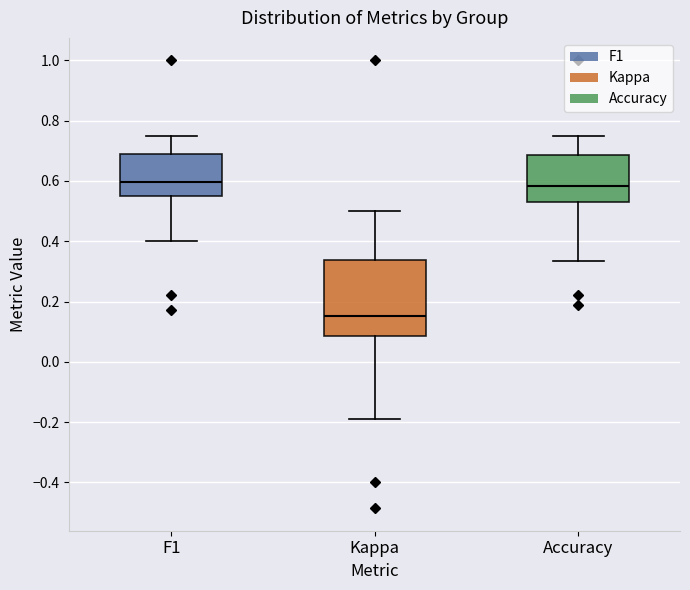

Reading left to right, transcribe this box plot: for each box, give where its median line is, the range the box spans, and where its two whiskers end, as read against the y-axis. The values are not printed on the chart, so give them approximately, as read against the axis.

F1: median 0.60, box 0.56 to 0.68, whiskers 0.40 to 0.76
Kappa: median 0.16, box 0.08 to 0.34, whiskers -0.20 to 0.50
Accuracy: median 0.58, box 0.52 to 0.68, whiskers 0.34 to 0.76